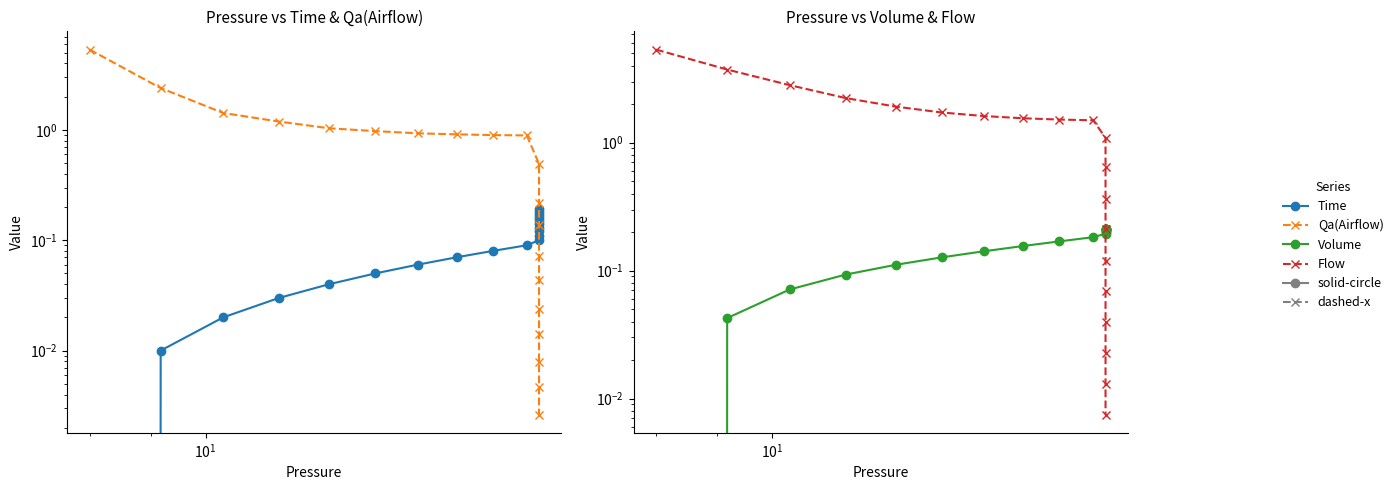

How many positive values does the Volume series have?

19